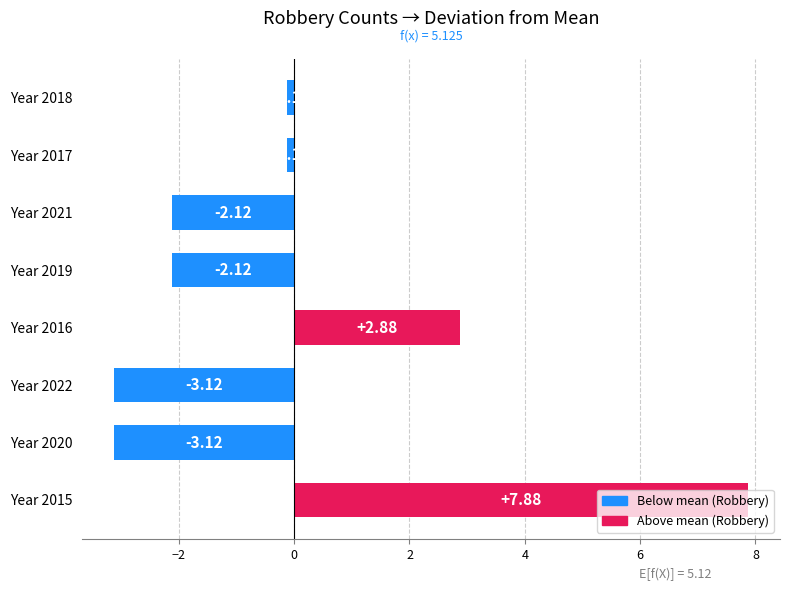

What is the sum of the values at Year 2017 and Year 2021?

-2.2